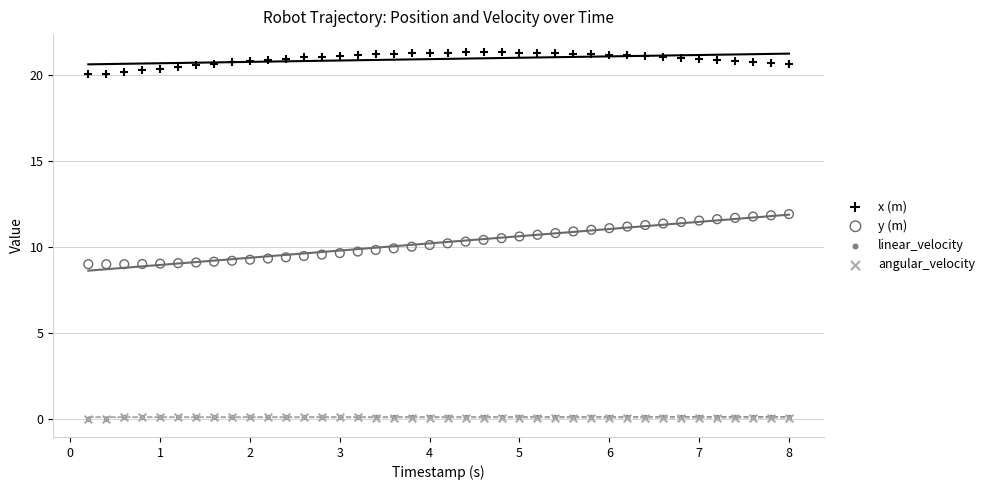

What are all the series names shown in the legend?

x (m), y (m), linear_velocity, angular_velocity